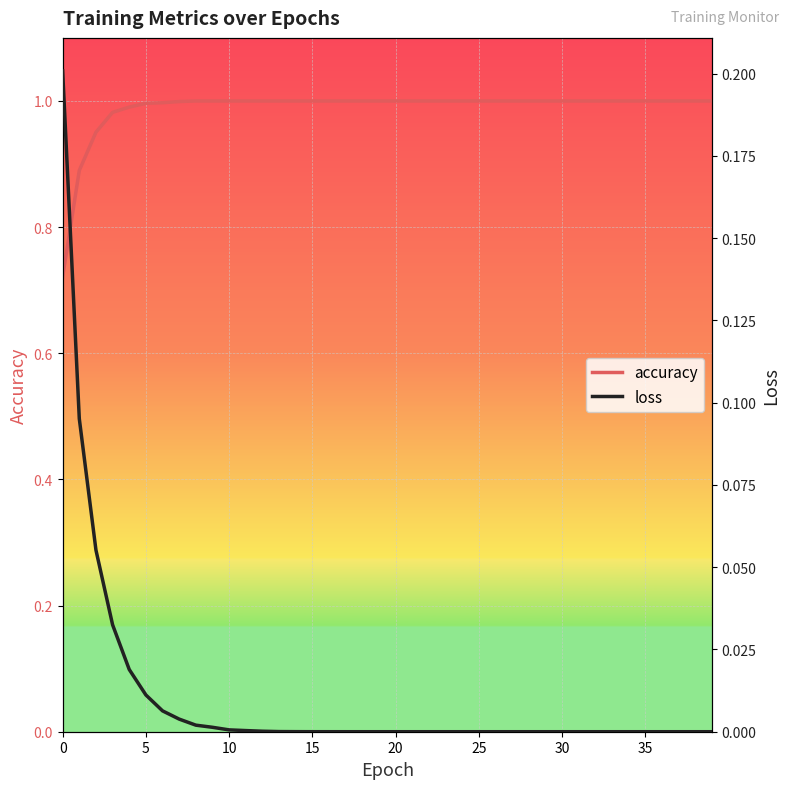

What is the spread (max minus min) of values at 26?

1.0